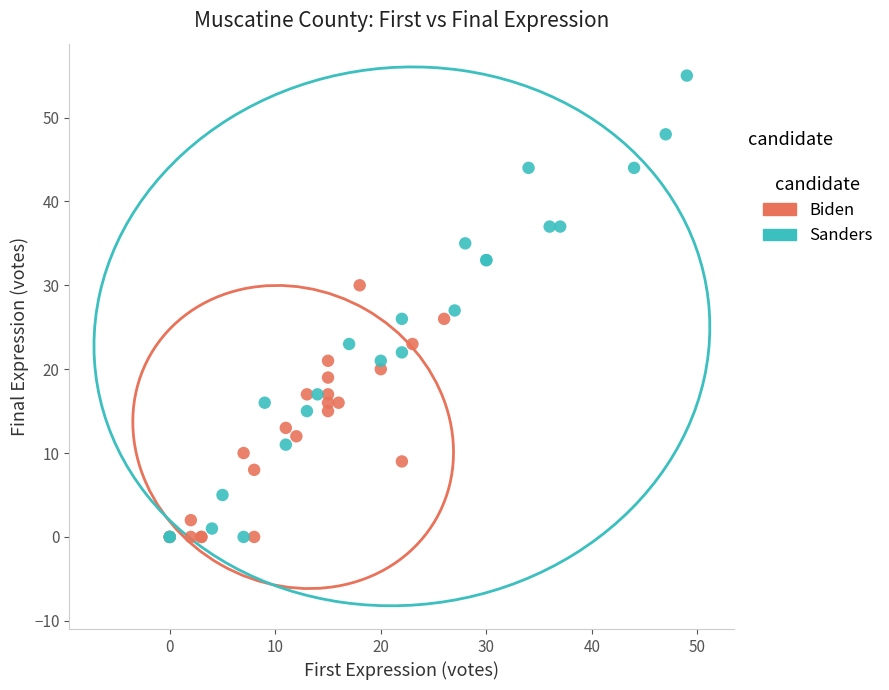

Which series has the largest Y range (max minus min)?

Sanders